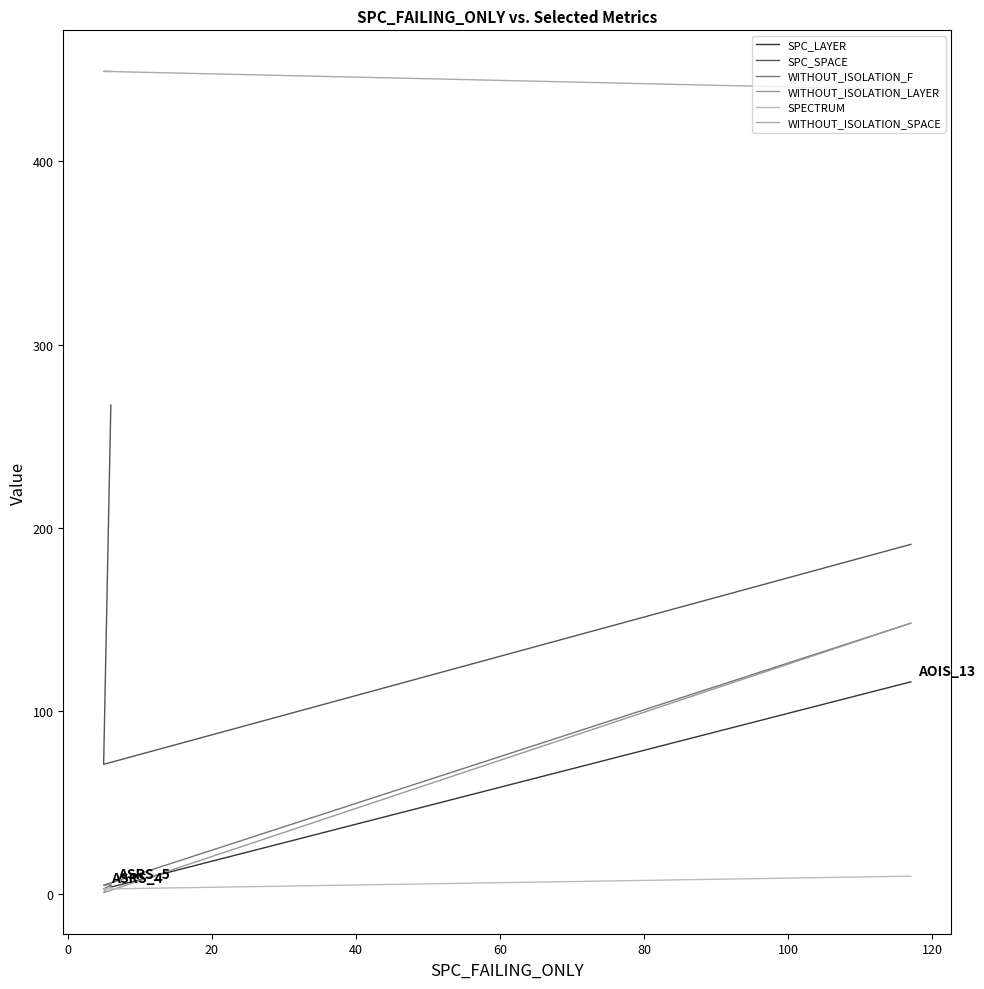

How many series are shown in this chart?

6